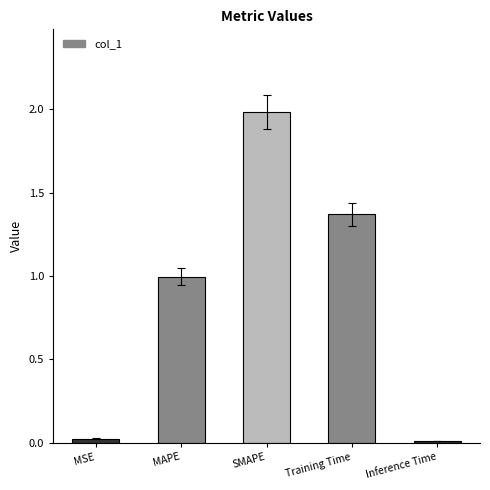

What is the difference between the values at Inference Time and MAPE?

1.0